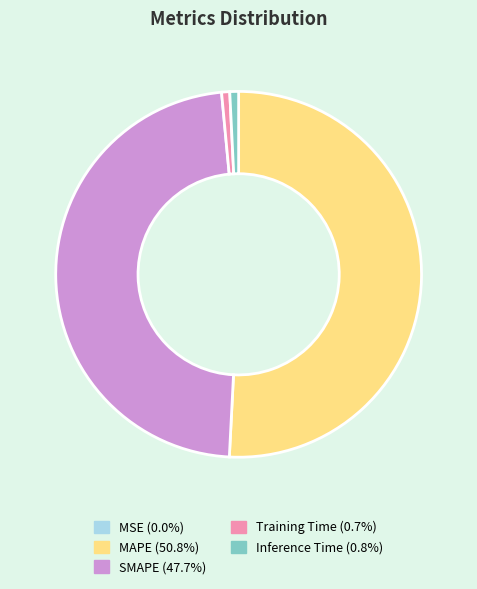

Which category has the biggest portion of the pie?

MAPE